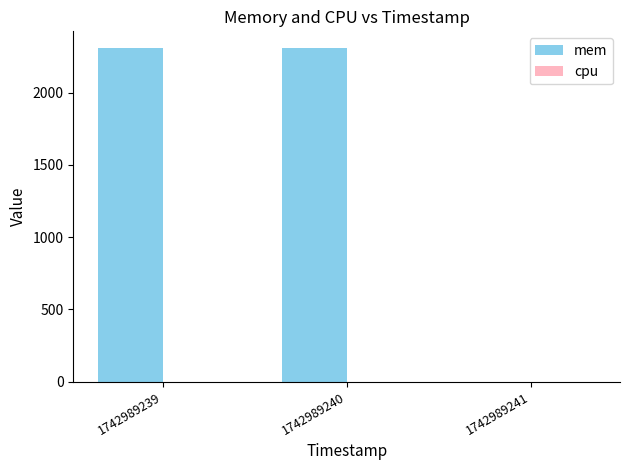

What is the sum of the values at 1742989241 and 1742989239?

2308